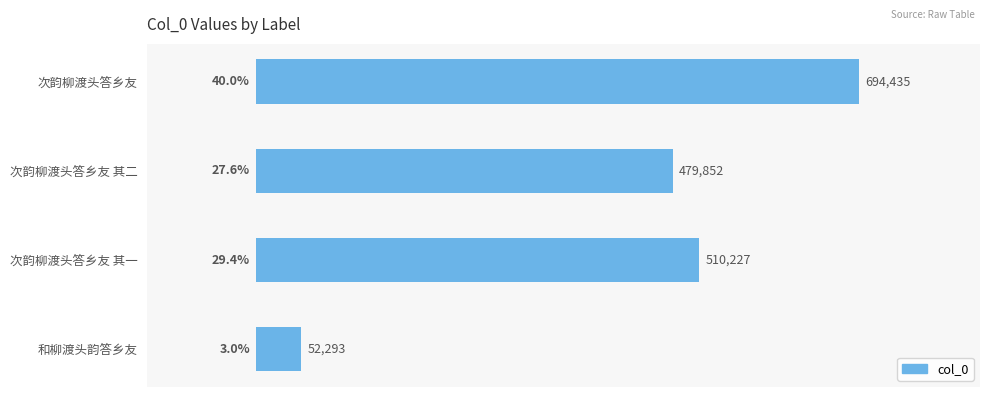

At which category does the chart reach its peak across all series?

次韵柳渡头答乡友